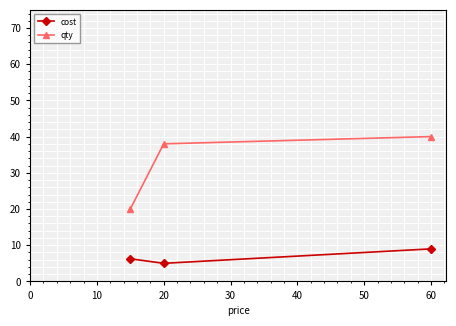

List the series in order of their overall mean, highest first.

qty, cost